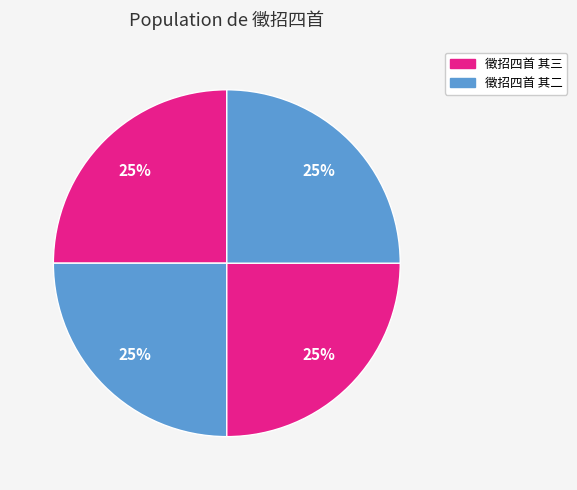

How many slices are in this pie chart?

4